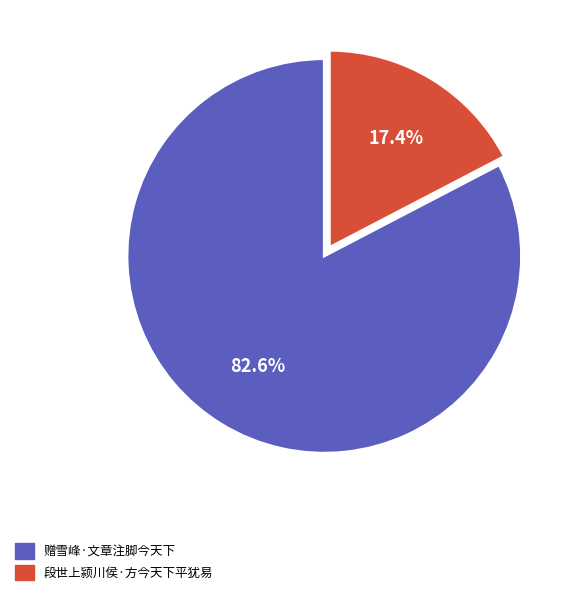

Which category has the smallest portion of the pie?

段世上颍川侯·方今天下平犹易